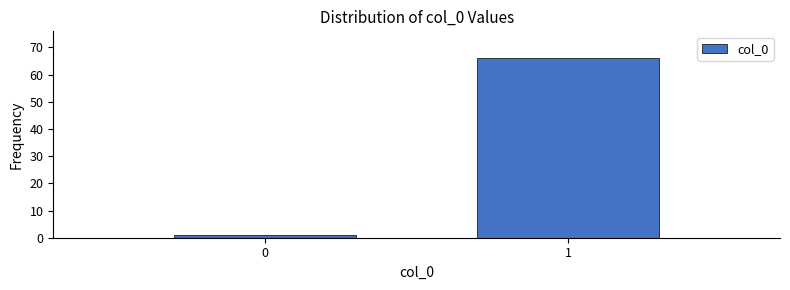

Reading left to right, list all the values displayed in this chart.

1	66